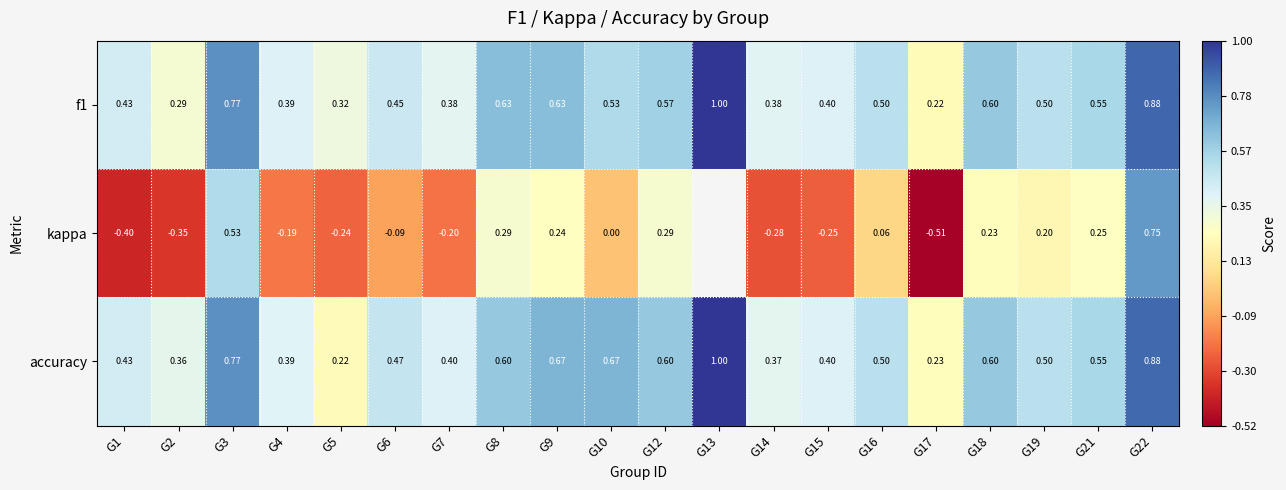

Which series changed the most between G9 and G14?

kappa